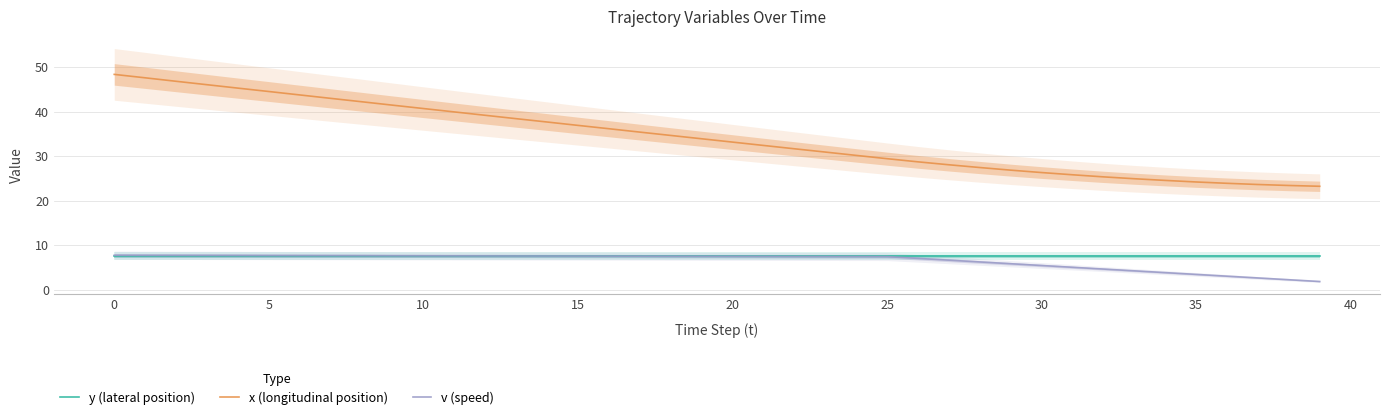

Which has a higher value, 20 or 14?

20